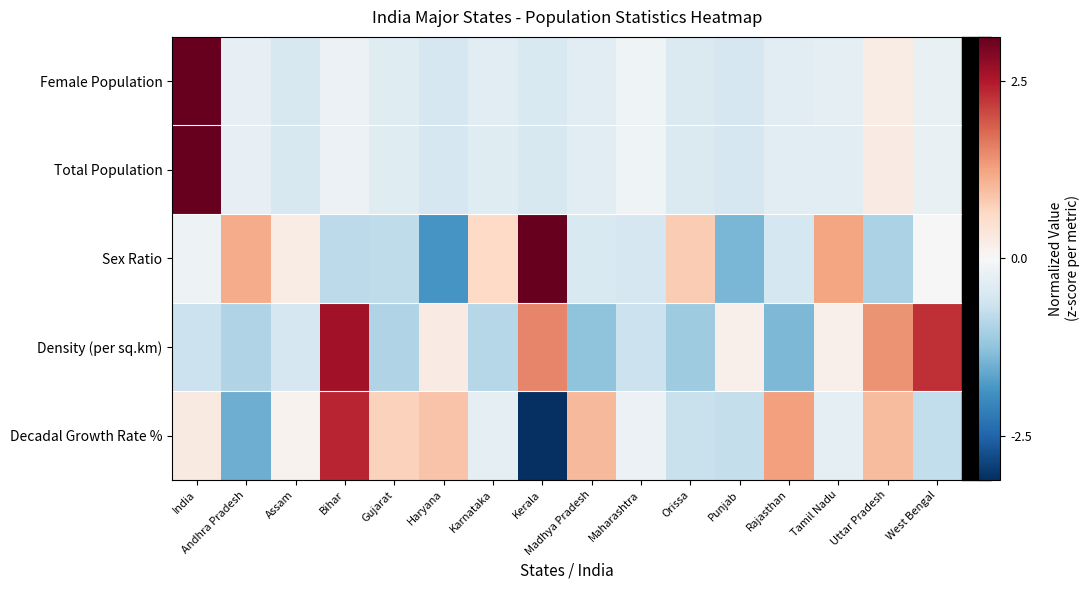

What is the smallest value displayed?

-2.5